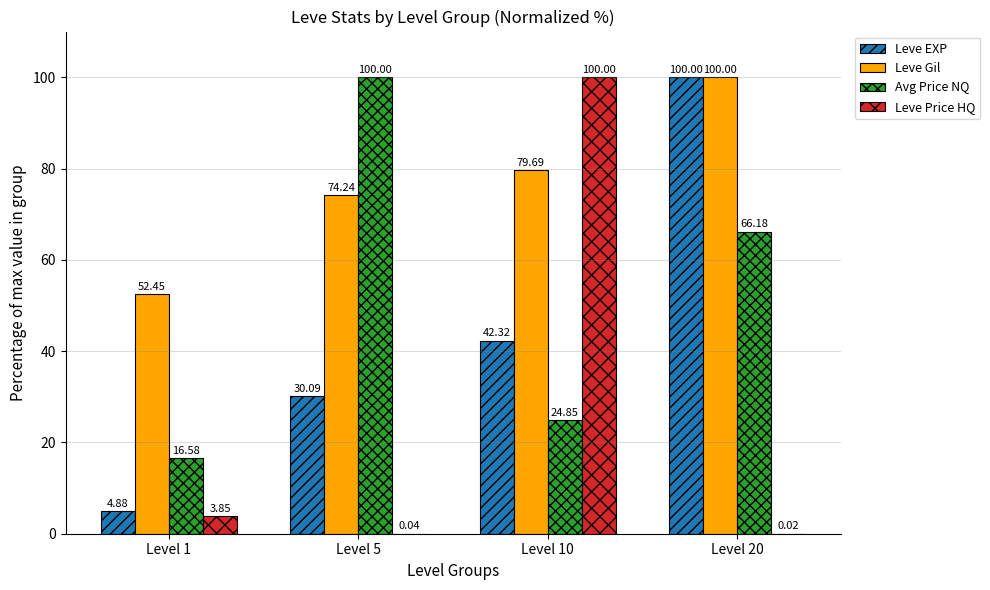

At which label does Leve EXP first exceed 42?

Level 10